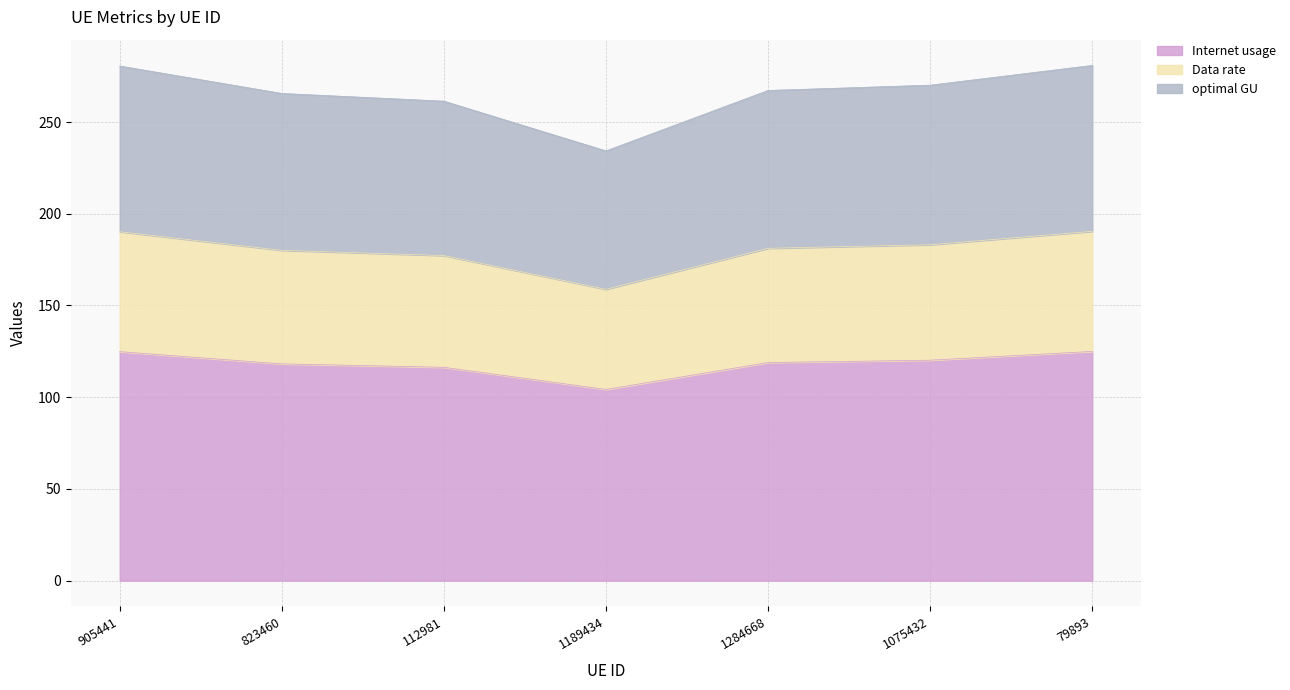

What is the difference between the maximum and minimum values in the Internet usage series?

20.7